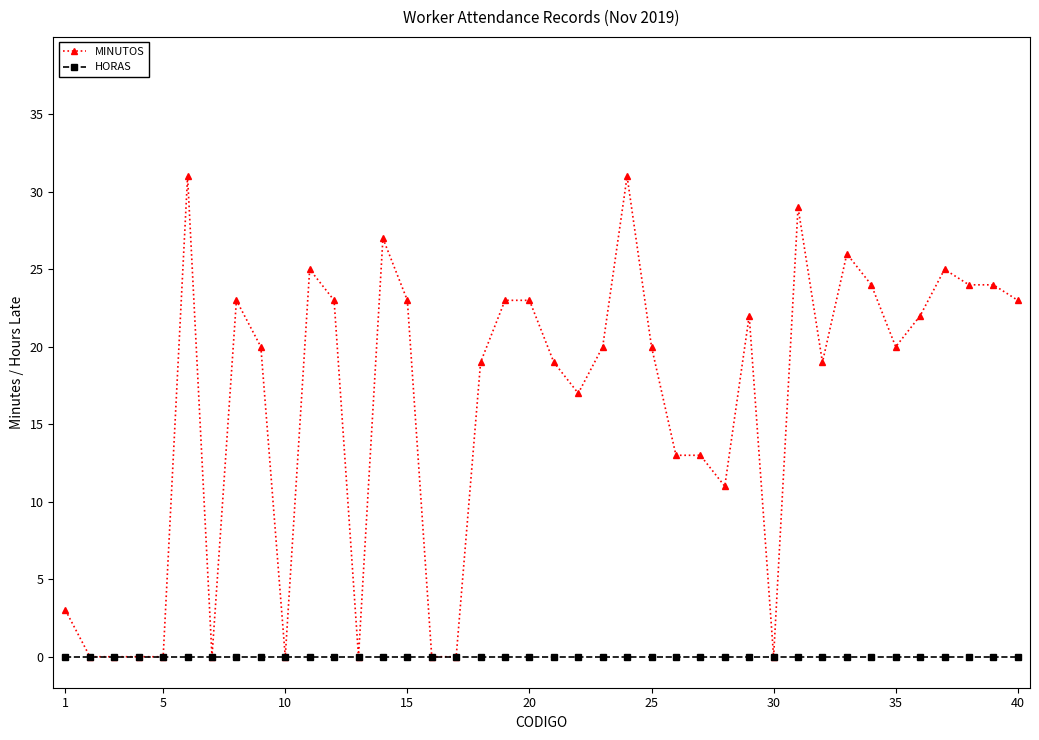

Which series has the largest range (max minus min)?

MINUTOS